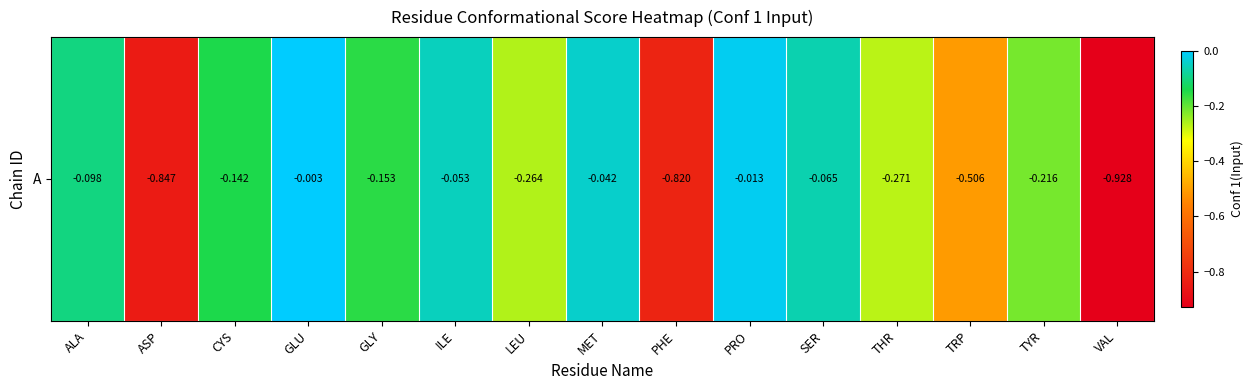

What is the sum of all values?

-4.4